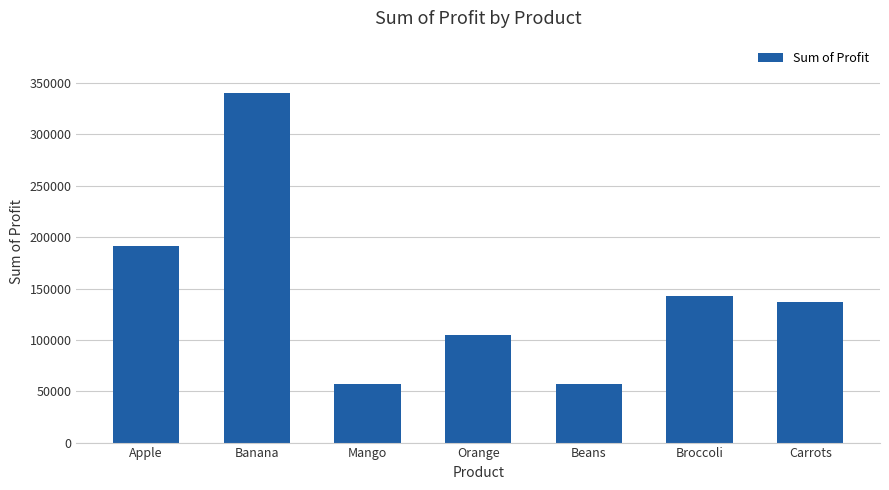

What is the sum of all values?

1029734